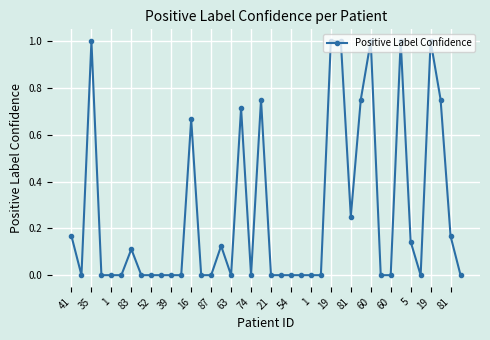

Count the number of categories in the chart.

40